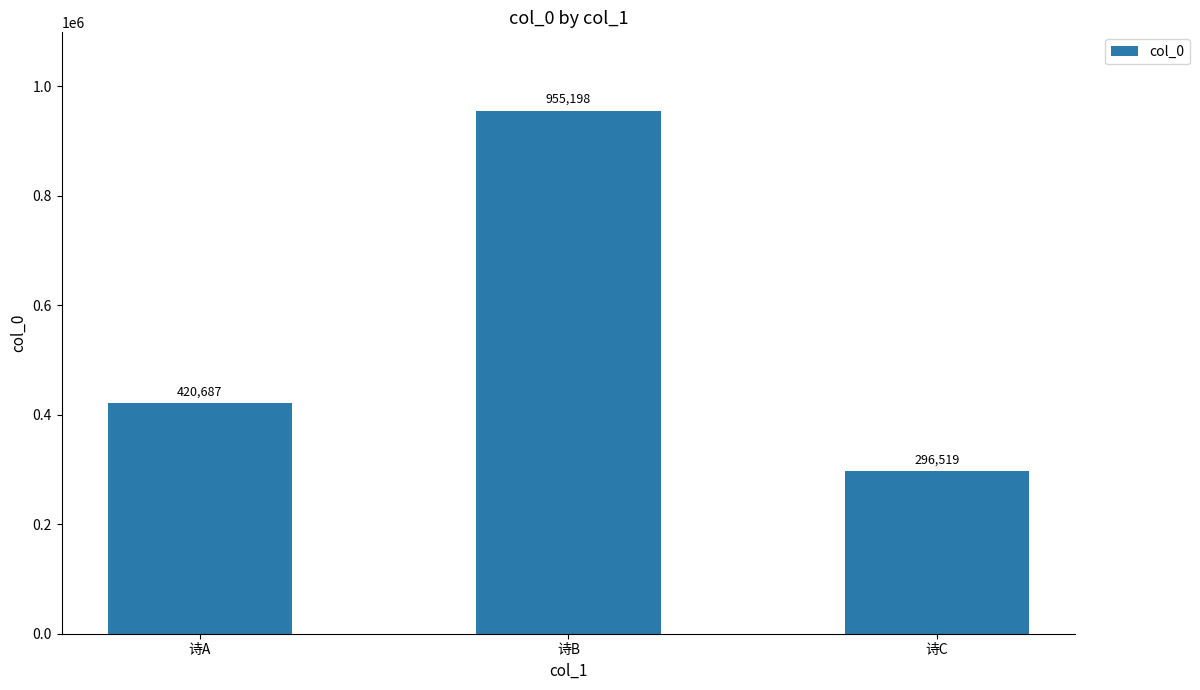

Reading right to left, list all the values displayed in this chart.

诗C=296519	诗B=955198	诗A=420687